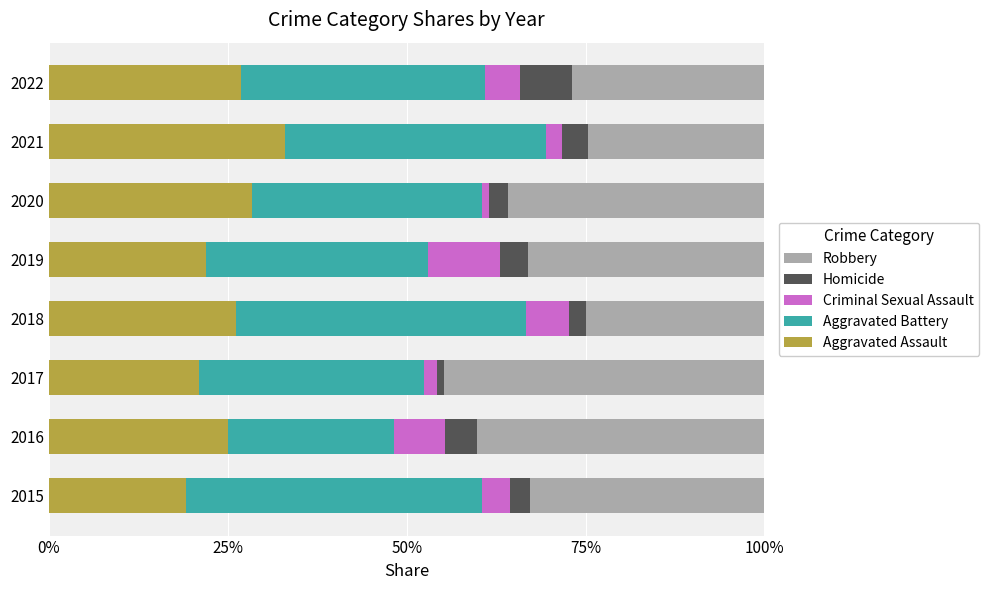

What is the difference between the maximum and second lowest values in the Aggravated Battery series?

0.1